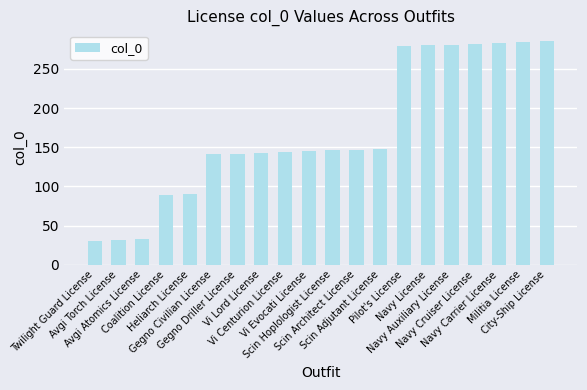

Which has a higher value, Scin Adjutant License or Heliarch License?

Scin Adjutant License